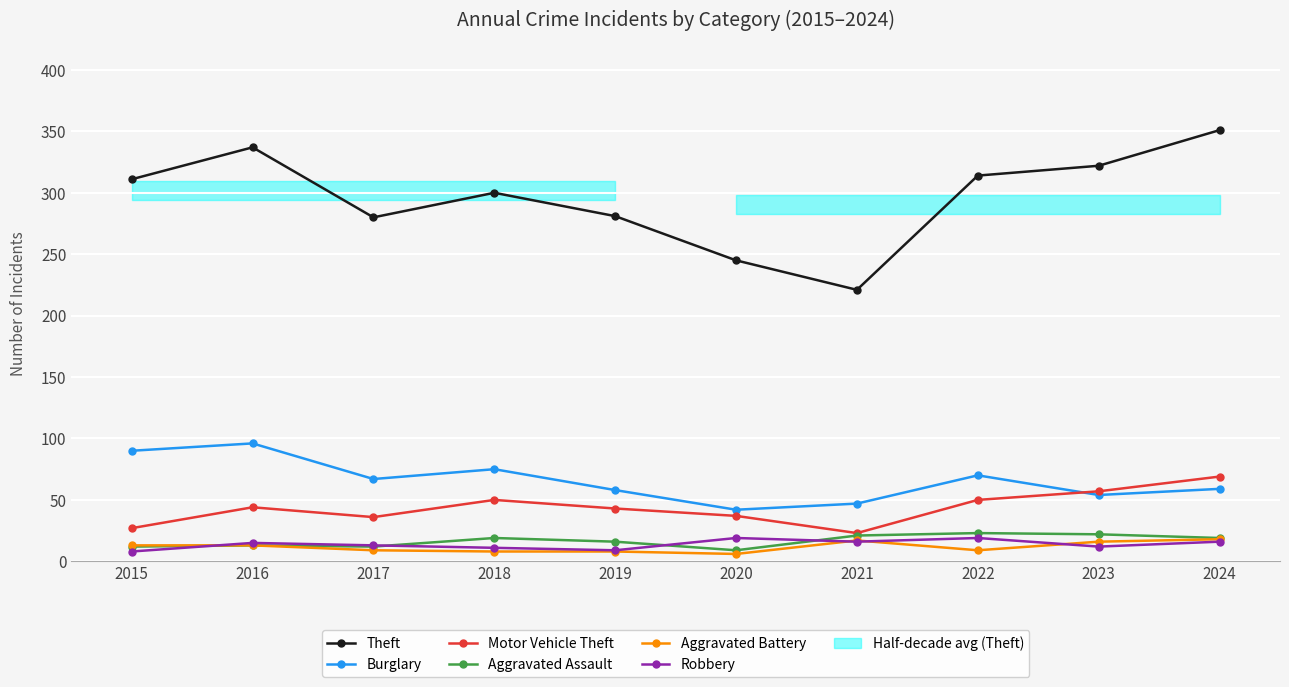

How many data points in Motor Vehicle Theft are above 44?

4